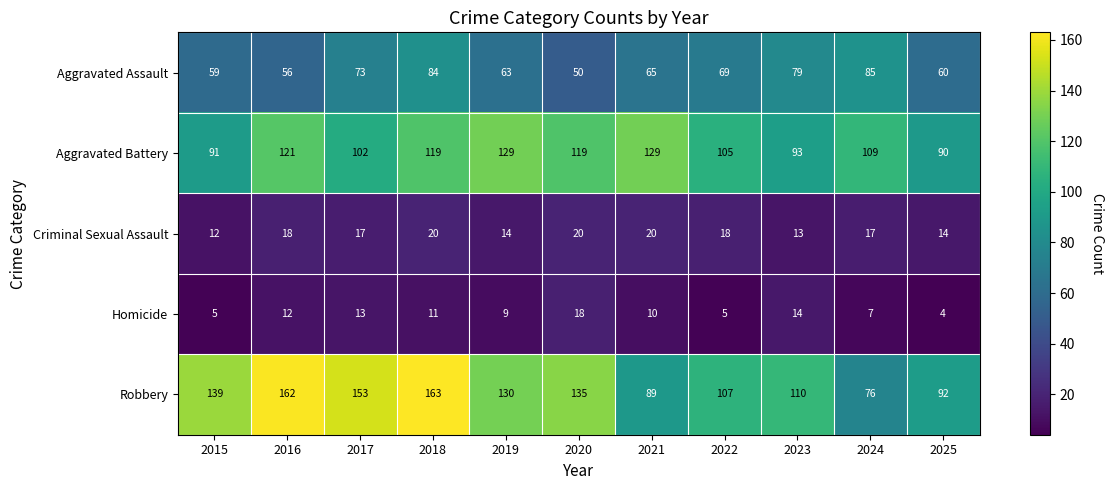

How many distinct data groups are displayed?

5